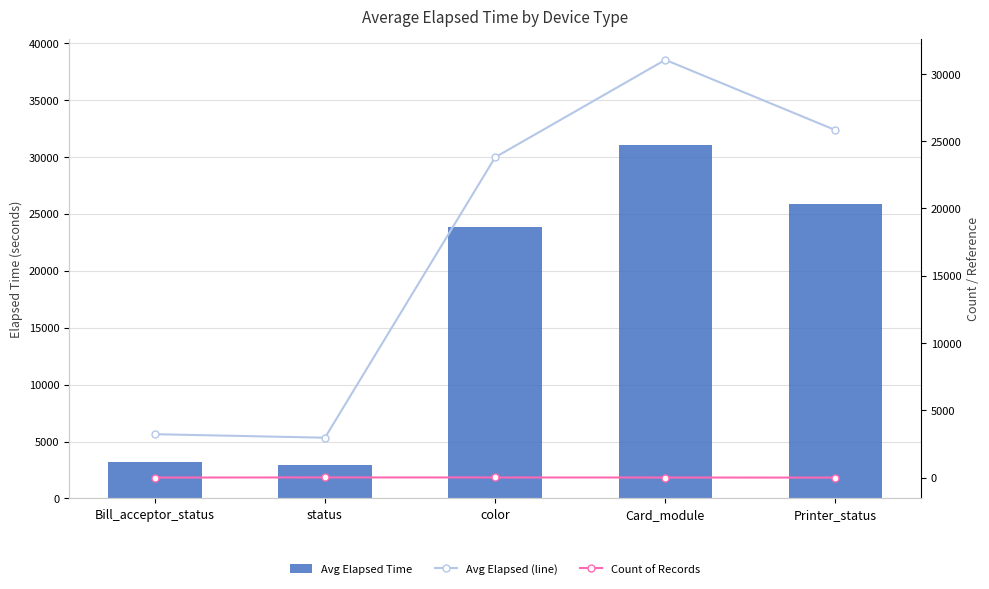

What is the difference between the maximum and minimum values in the Avg Elapsed Time series?

28072.1